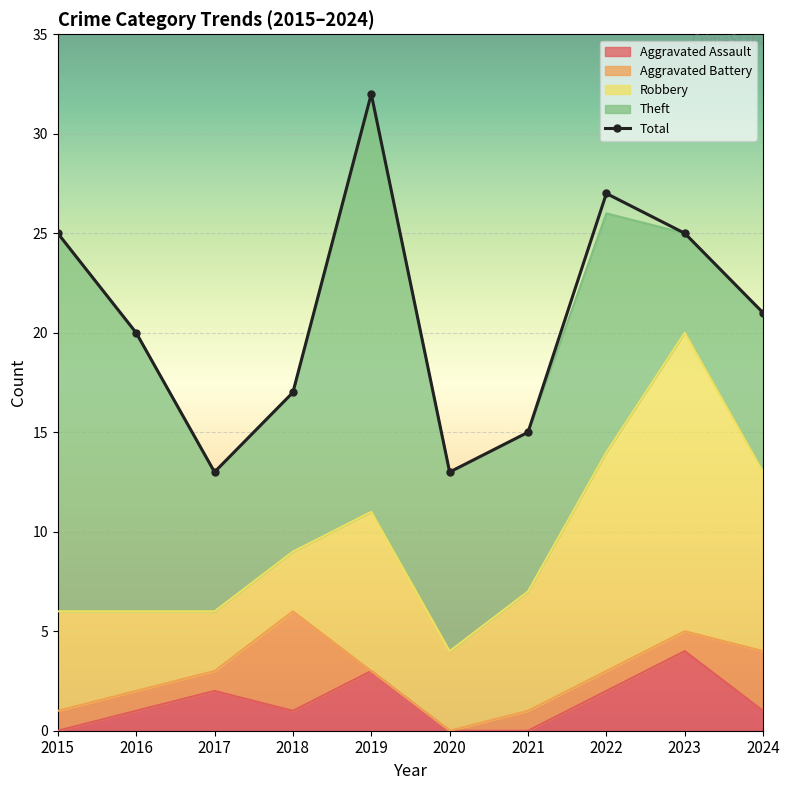

The Theft series shows 11 at 2024. True or false?

False